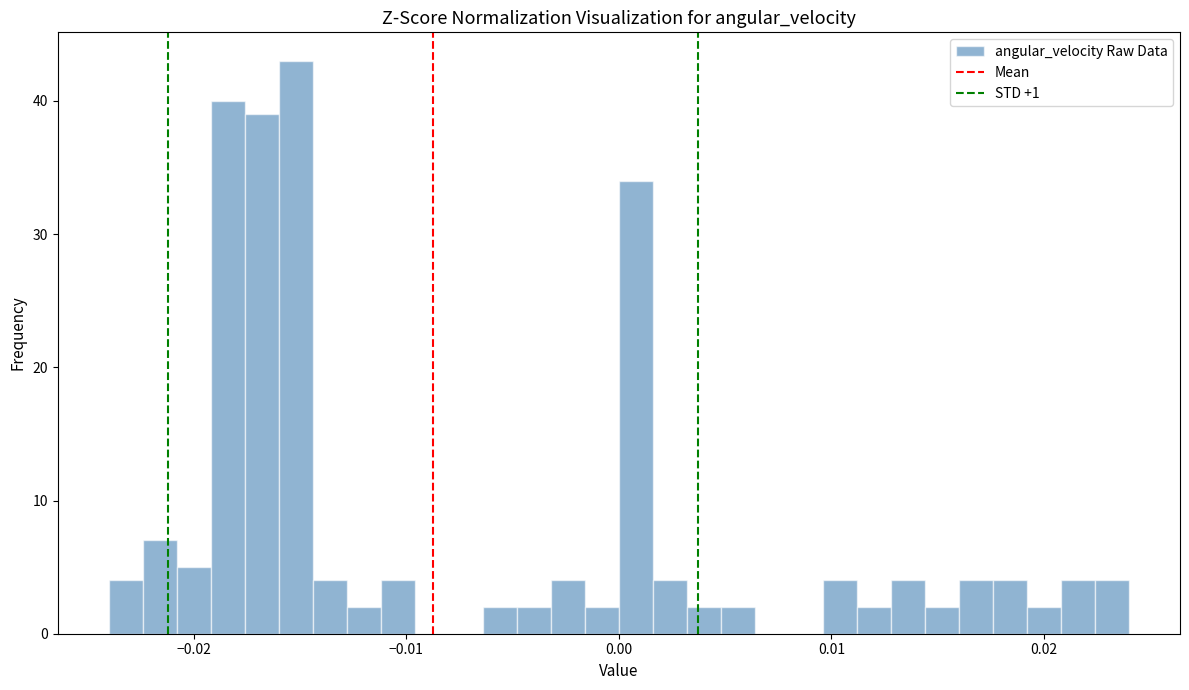

Read against the x-axis, roughly where is the centre of the tallest bar?

-0.015